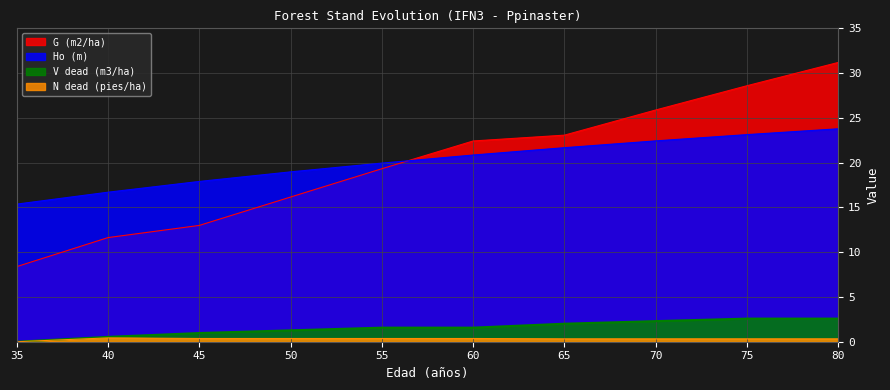

What are all the series names shown in the legend?

G (m2/ha), Ho (m), V dead (m3/ha), N dead (pies/ha)